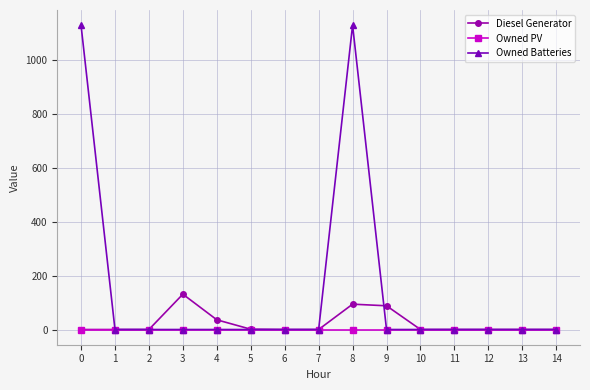

The value of Owned PV at 9 is 0. True or false?

True